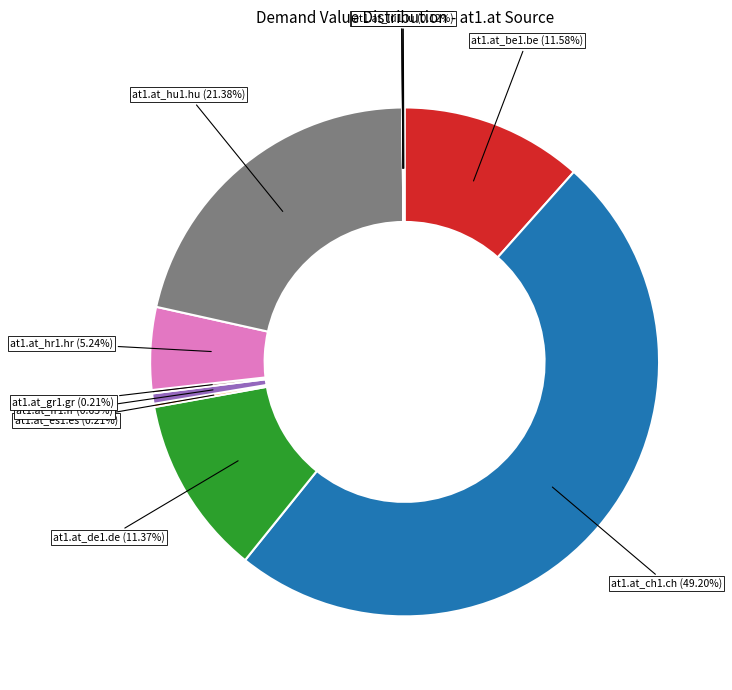

Which category has the smallest portion of the pie?

at1.at_il1.il